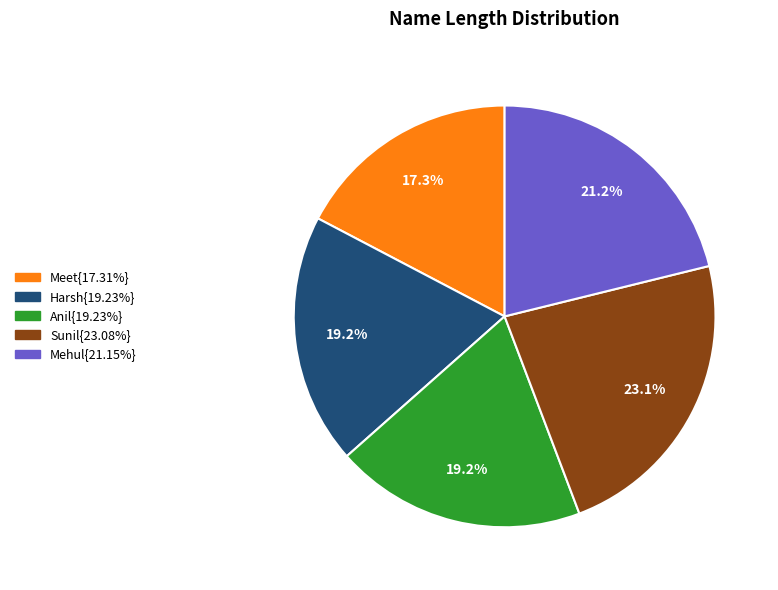

Is there any slice that represents more than half of the pie?

No